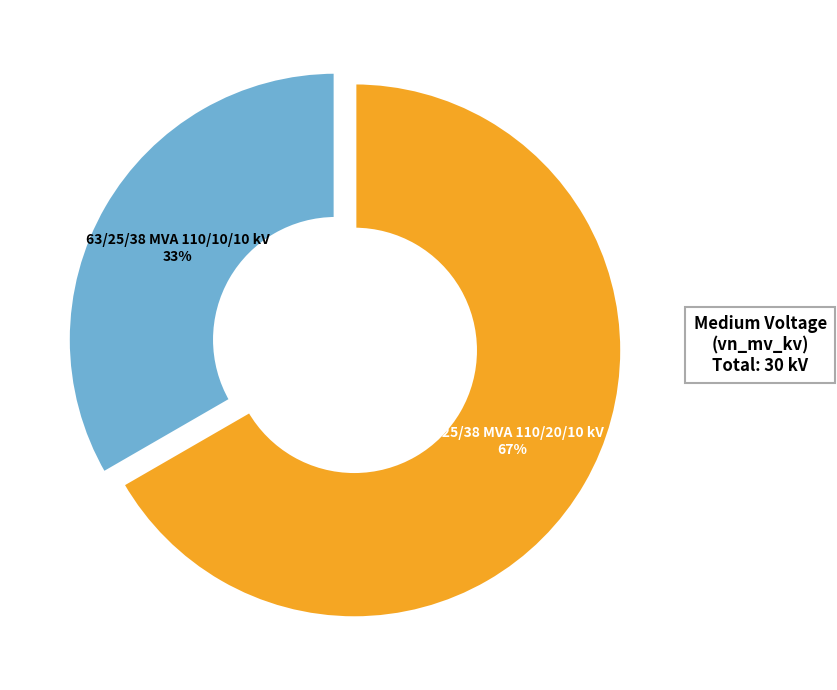

Is it true that 63/25/38 MVA 110/10/10 kV is 33% of the pie?

True